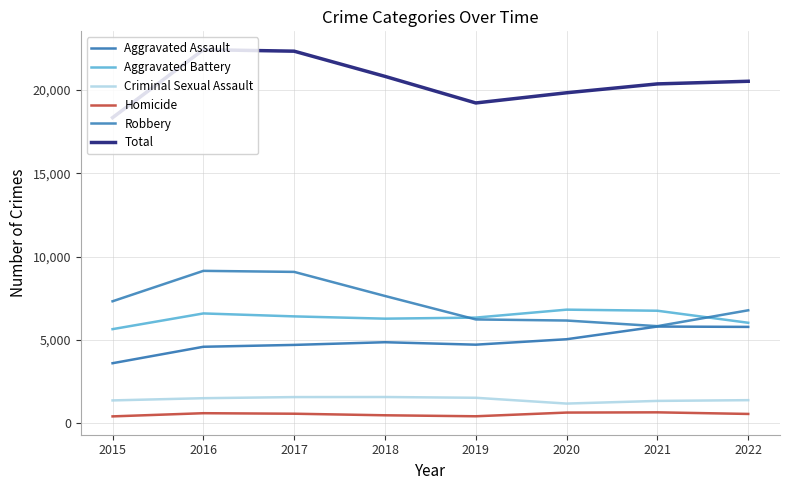

How many lines are shown in the chart?

6